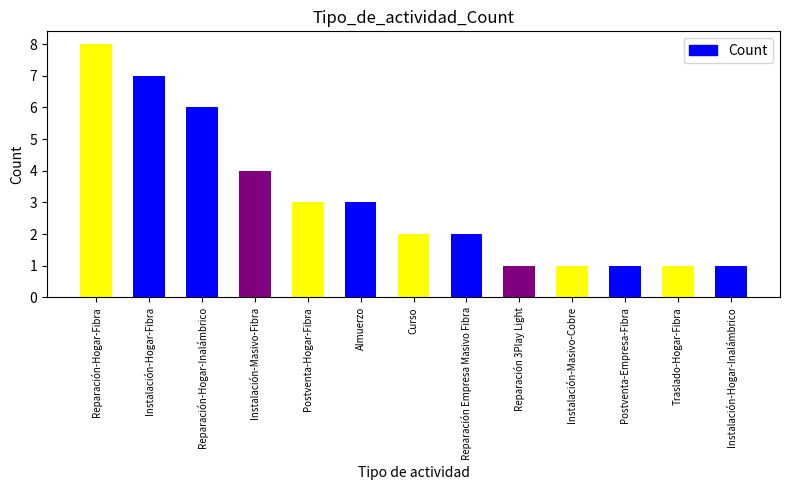

Are the bars grouped side by side (vs. stacked)?

No